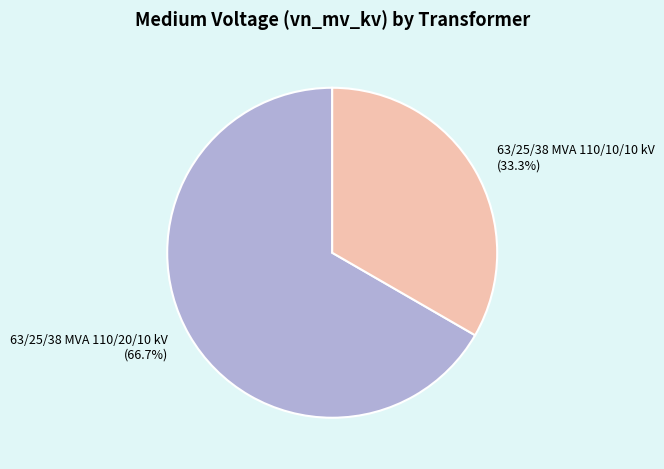

To the nearest percent, what is the difference between the 63/25/38 MVA 110/10/10 kV and 63/25/38 MVA 110/20/10 kV slice percentages?

33%